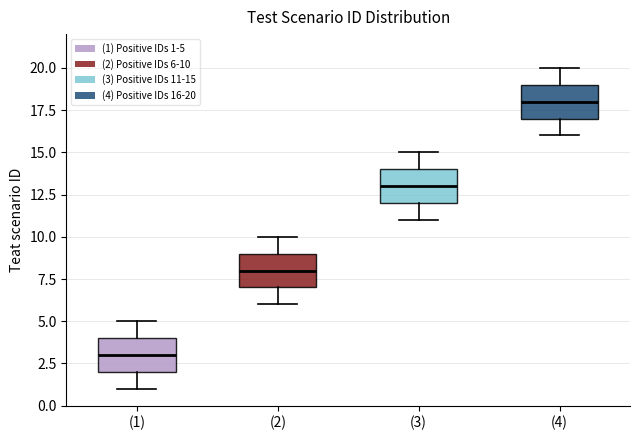

Reading left to right, read every box against the y-axis: the position of its median line, the range the box covers, and the ends of its whiskers. The values are not printed on the chart, so give them approximately, as read against the axis.

(1): median 3, box 2 to 4, whiskers 1 to 5
(2): median 8, box 7 to 9, whiskers 6 to 10
(3): median 13, box 12 to 14, whiskers 11 to 15
(4): median 18, box 17 to 19, whiskers 16 to 20